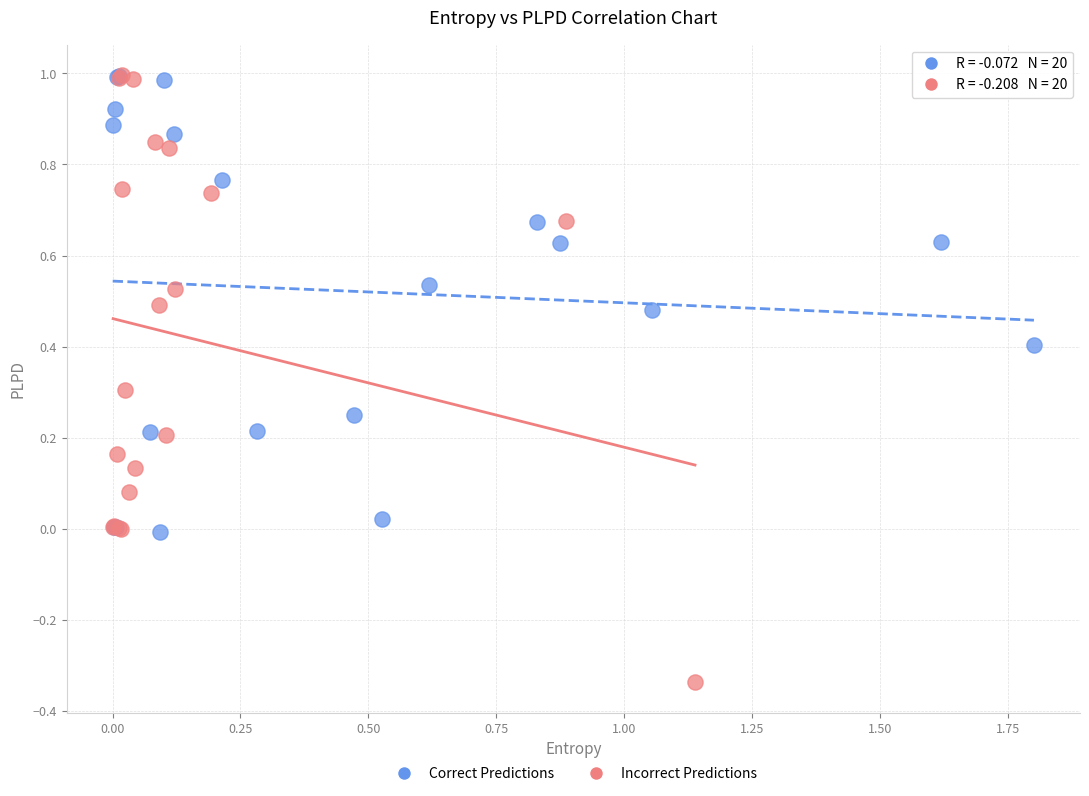

Which series has the widest spread of Y values?

Incorrect Predictions